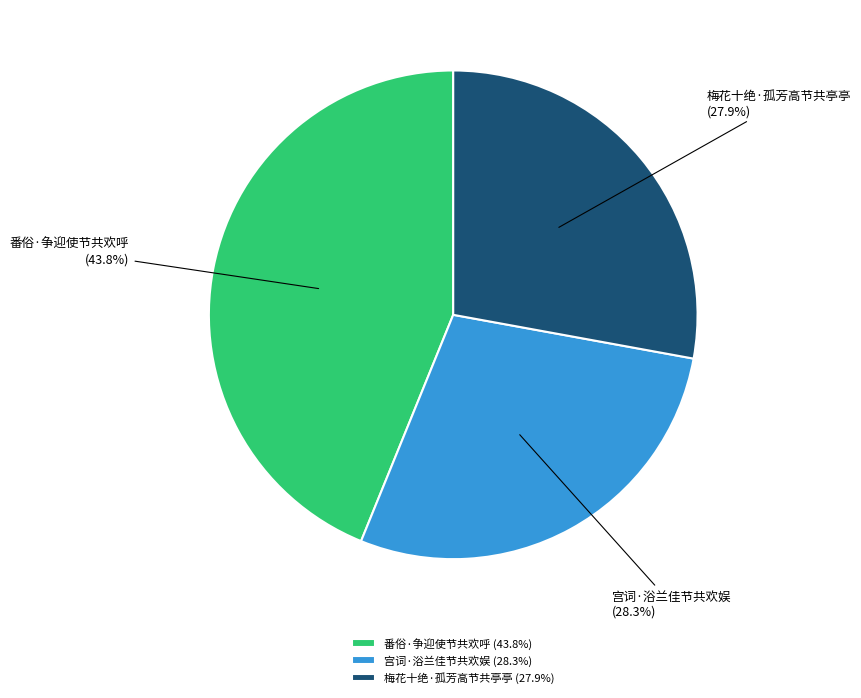

To the nearest percent, what percentage of the pie is 梅花十绝·孤芳高节共亭亭?

28%